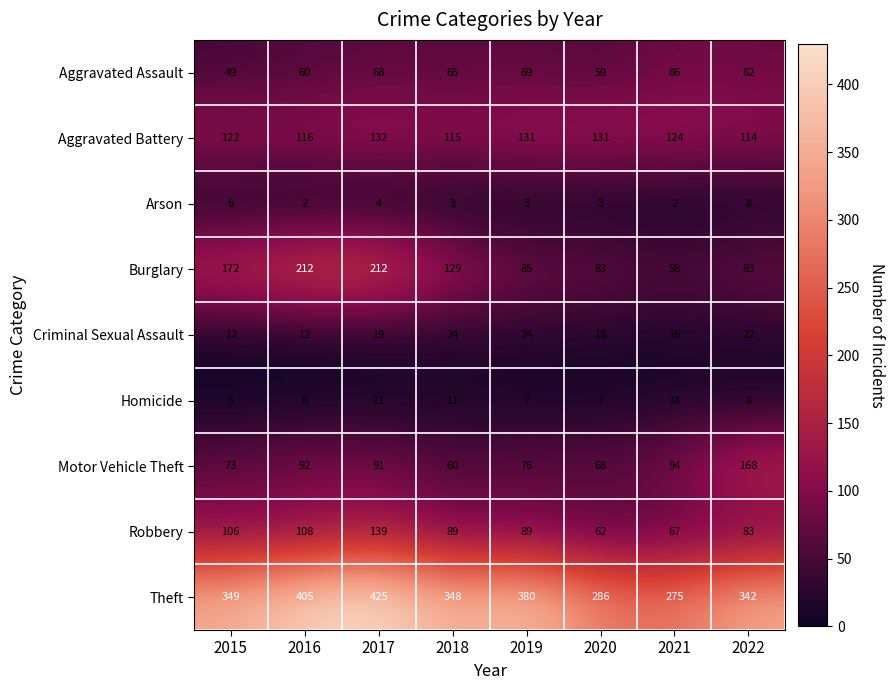

What is the greatest value displayed?

425